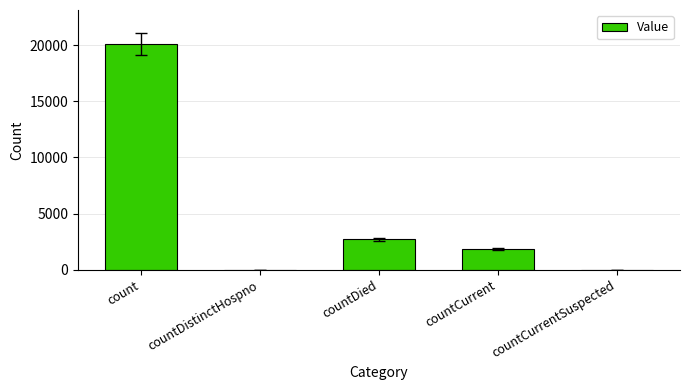

Reading right to left, extract all data points from this chart.

0	1846	2709	0	20111